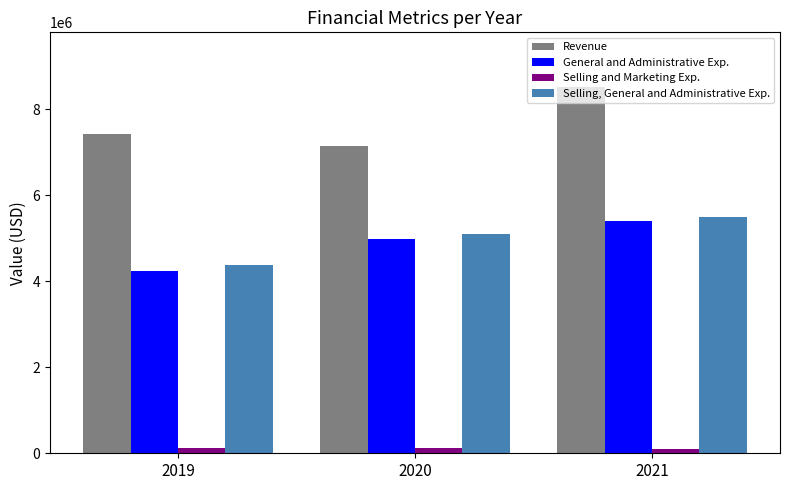

At which category is the sum across all series the highest?

2021